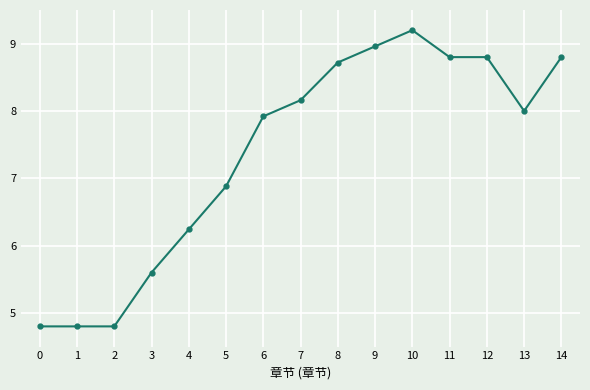

True or false: there are more than 0 points higher than both neighbors.

True